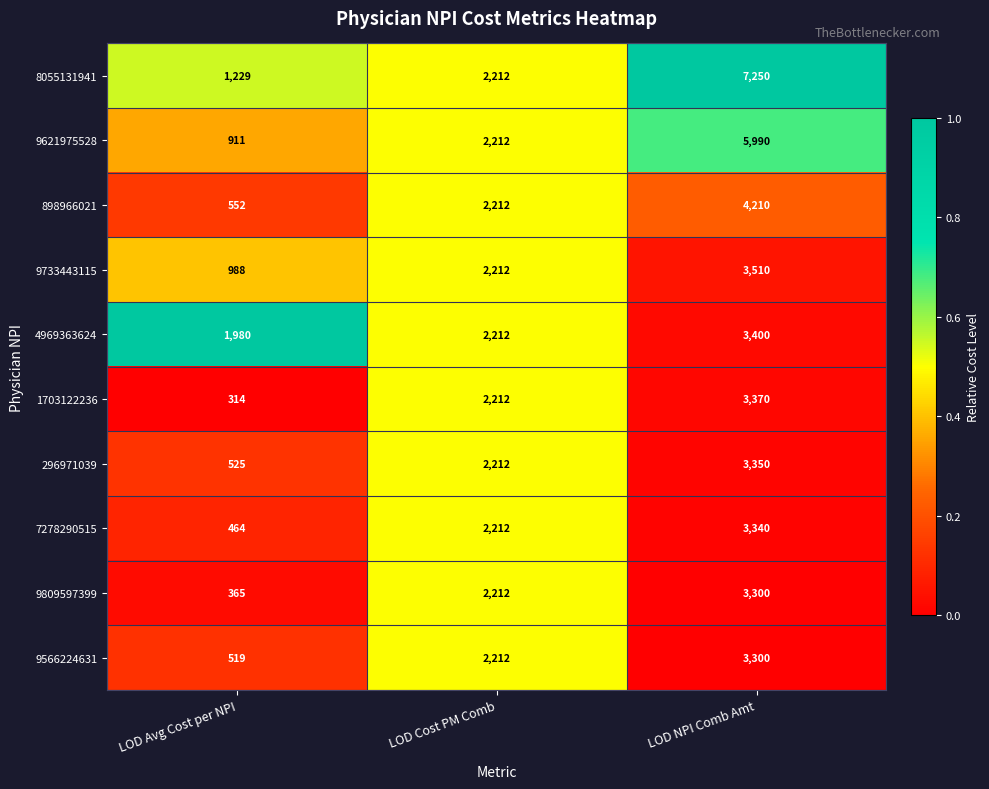

True or false: 296971039 has a value of 840 at LOD Cost PM Comb.

False